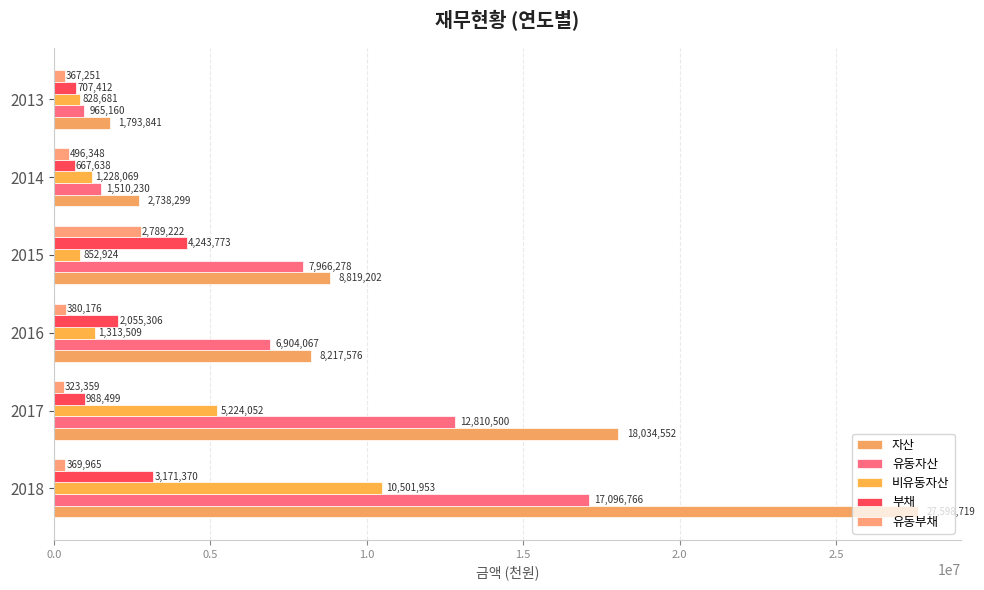

Which series has the largest total across all categories?

자산